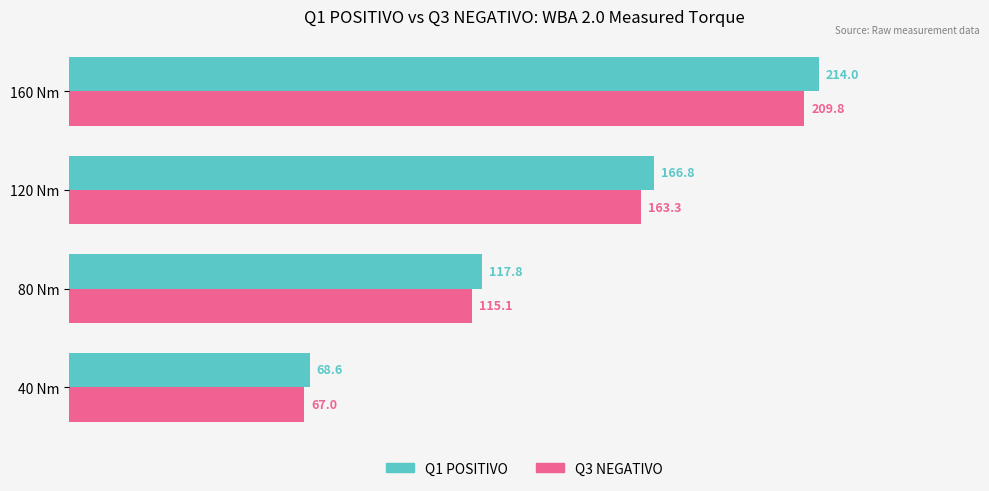

Rank the series by their average value, from lowest to highest.

Q3 NEGATIVO, Q1 POSITIVO